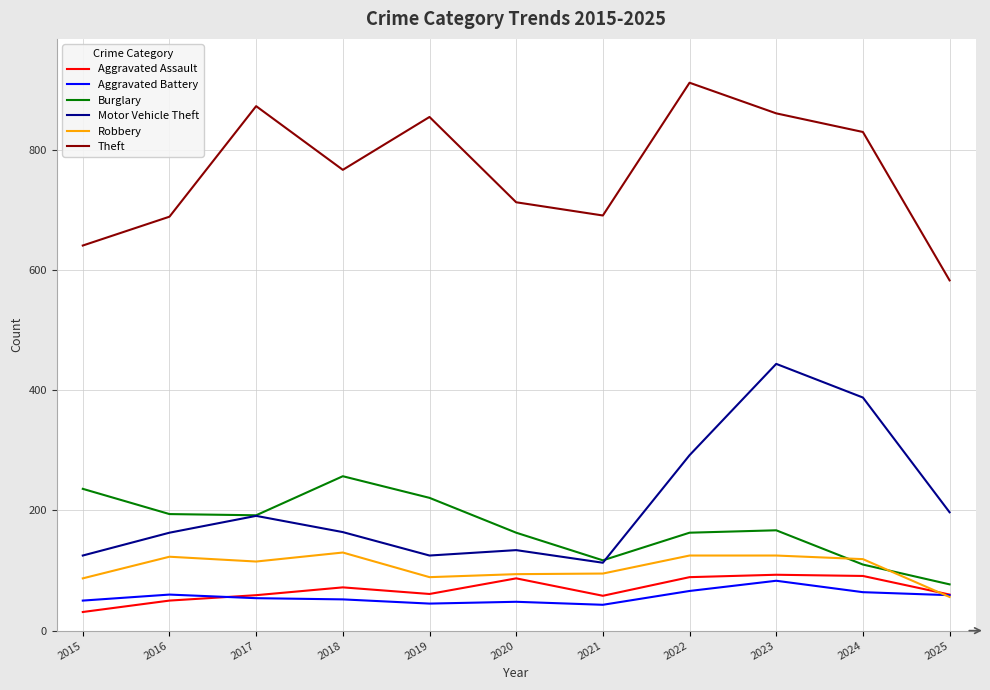

Which series has the largest total across all categories?

Theft